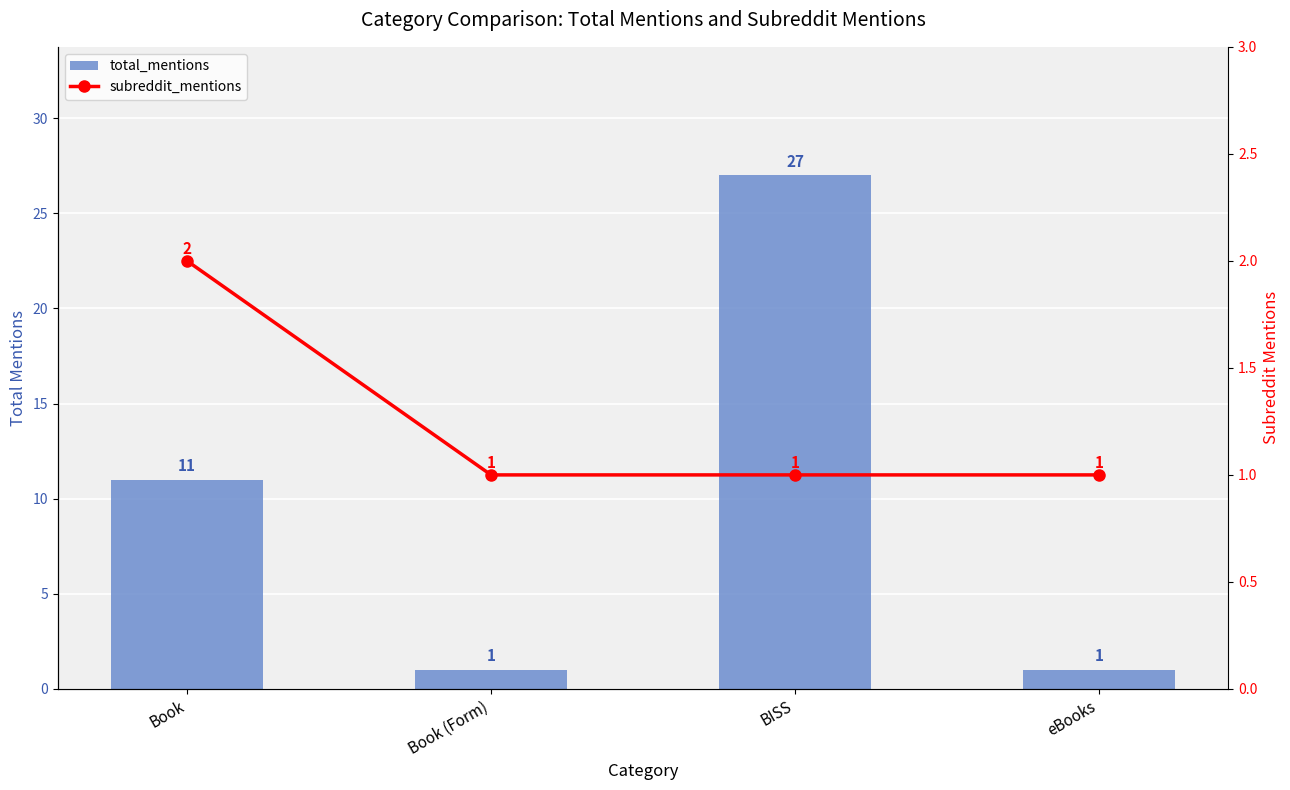

What is the difference between the second highest and minimum values in the total_mentions series?

10